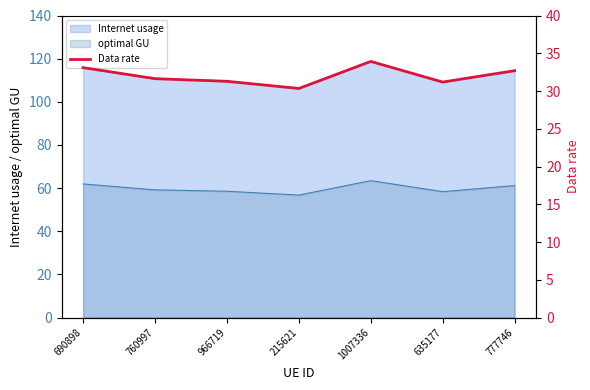

What position from the left is 760997?

2